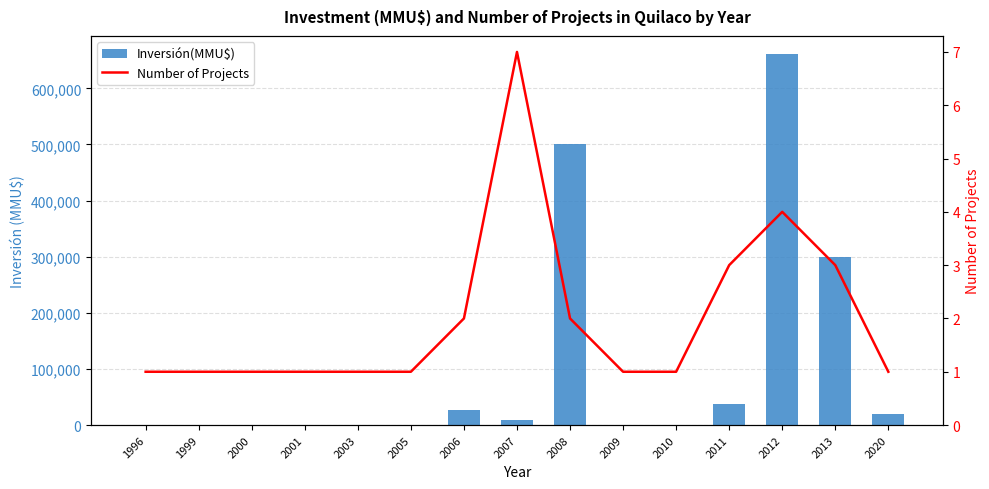

Reading left to right, what are all the values shown in this chart?

Inversión(MMU$): 1996=0	1999=0	2000=0	2001=0	2003=400	2005=0	2006=26700	2007=8824	2008=500300	2009=22	2010=200	2011=36937	2012=660300	2013=299800	2020=19100
Number of Projects: 1996=1	1999=1	2000=1	2001=1	2003=1	2005=1	2006=2	2007=7	2008=2	2009=1	2010=1	2011=3	2012=4	2013=3	2020=1